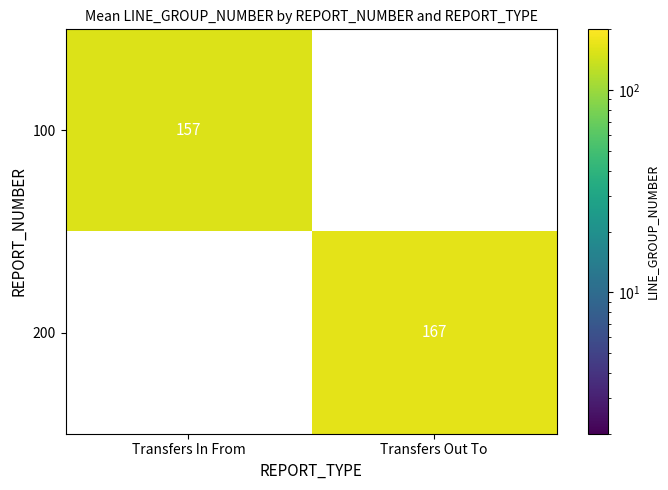

The value of 100 at Transfers In From is 103.0. True or false?

False